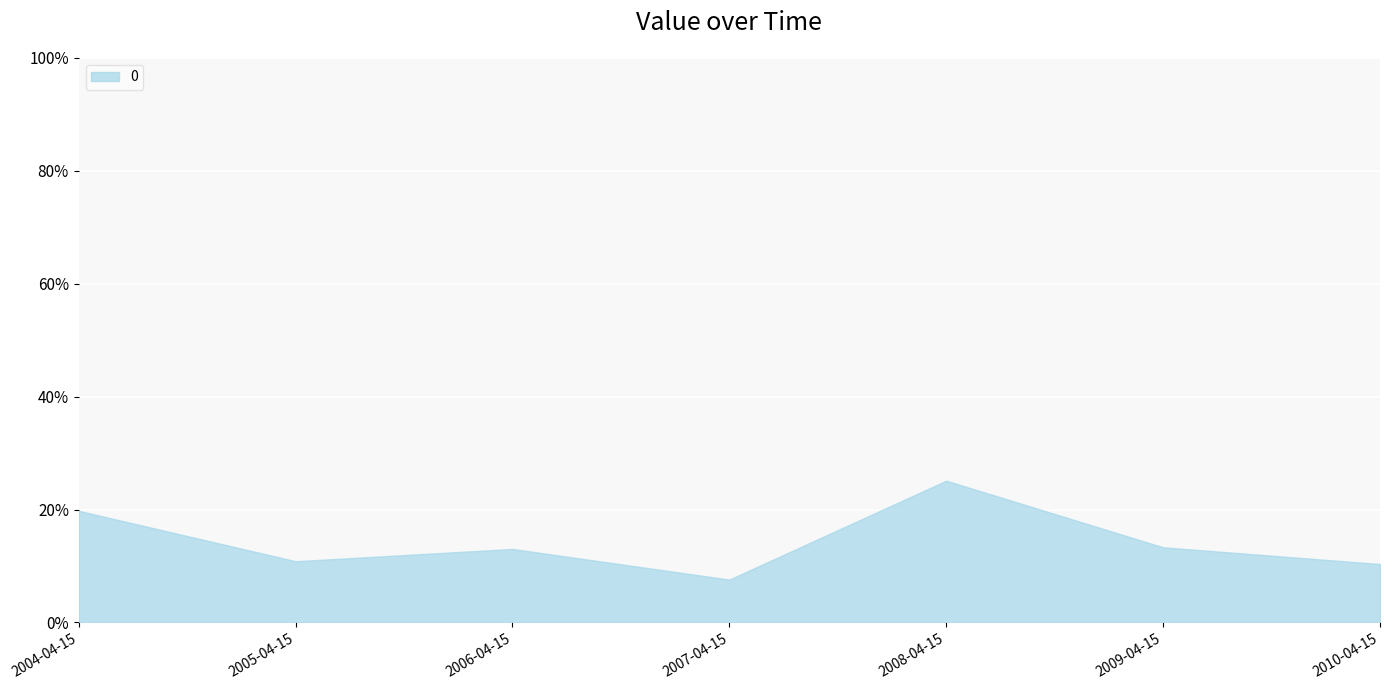

Where is the first local minimum?

2005-04-15